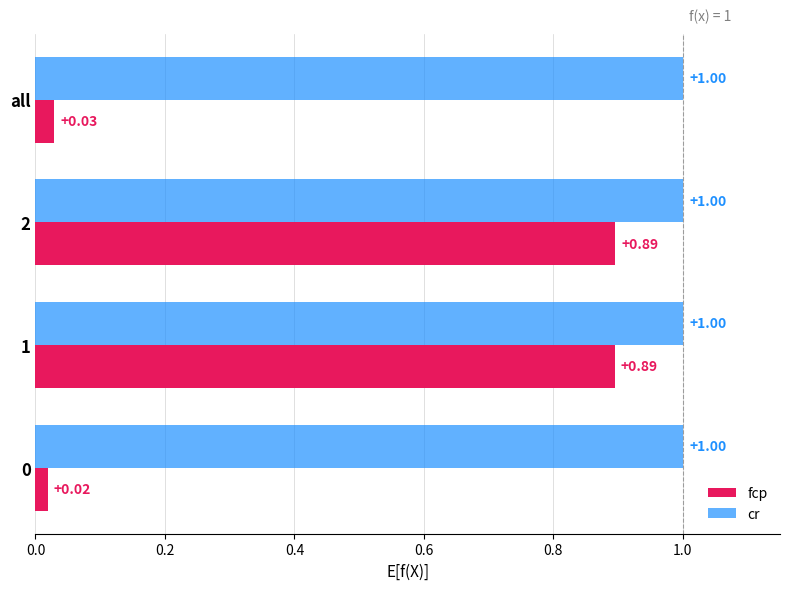

Which series changed the most between 2 and all?

fcp